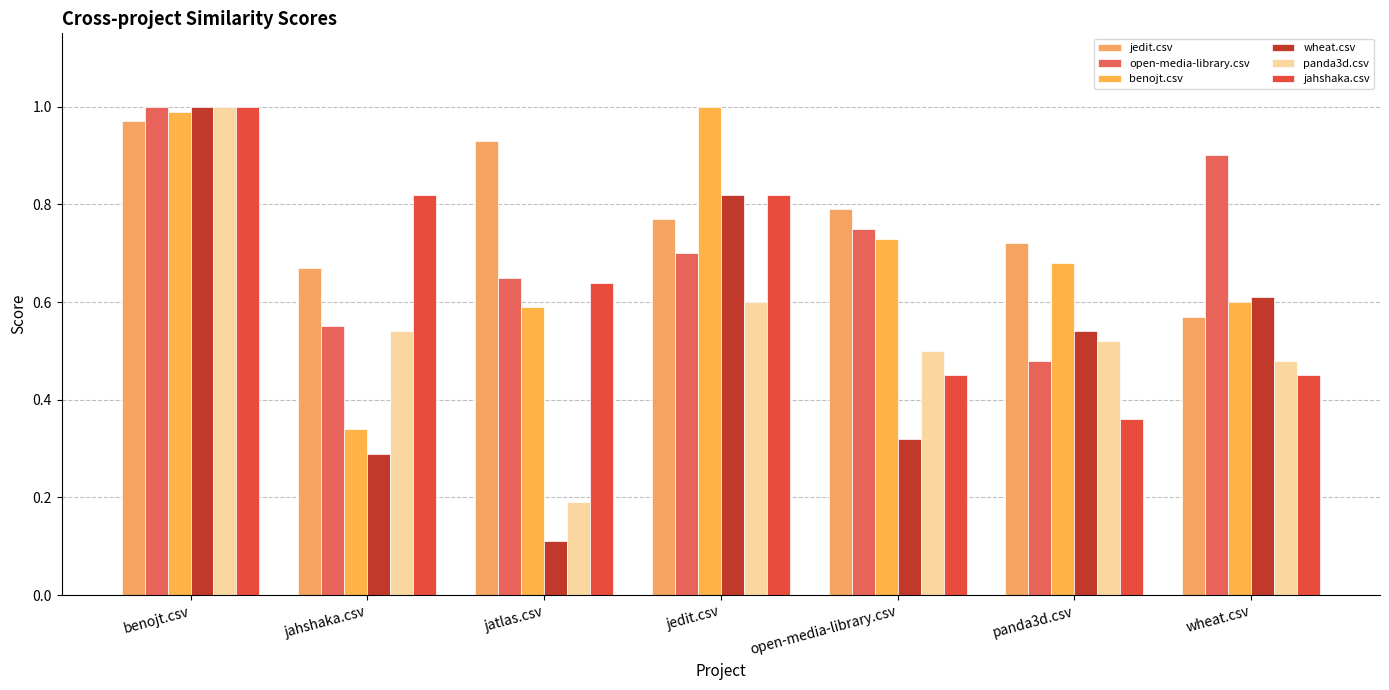

Is it true that jedit.csv equals 1.1 at panda3d.csv?

False